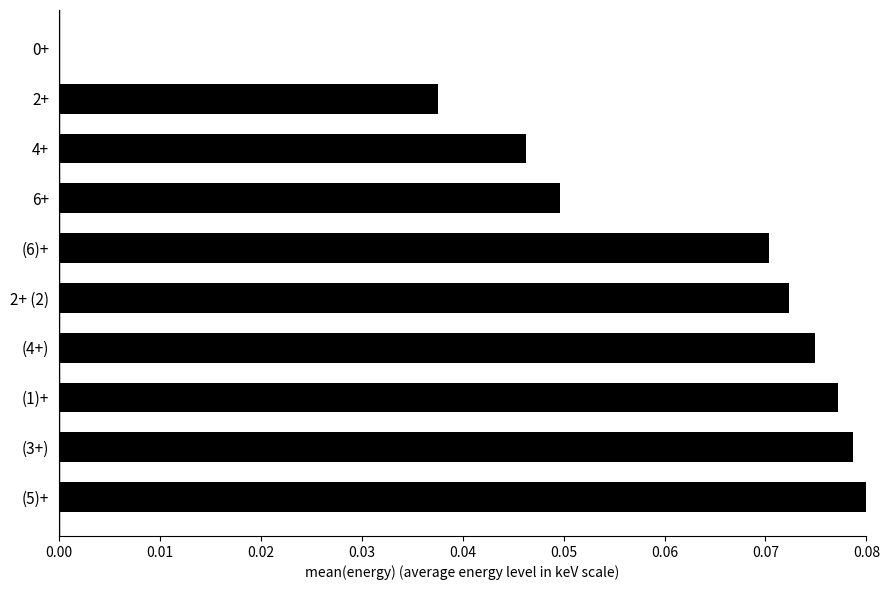

What is the sum of all values?

0.6